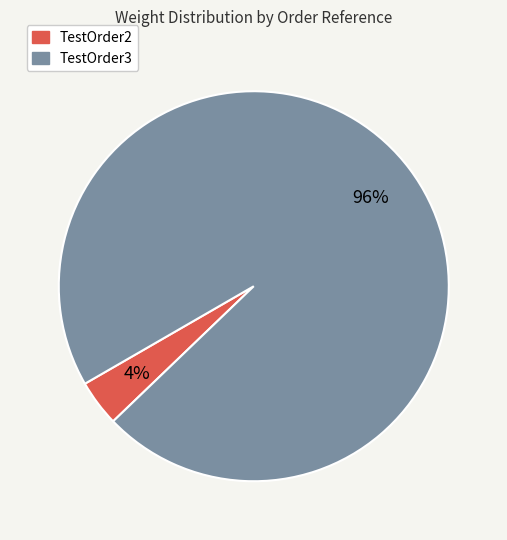

Is TestOrder2 the majority of the pie?

No